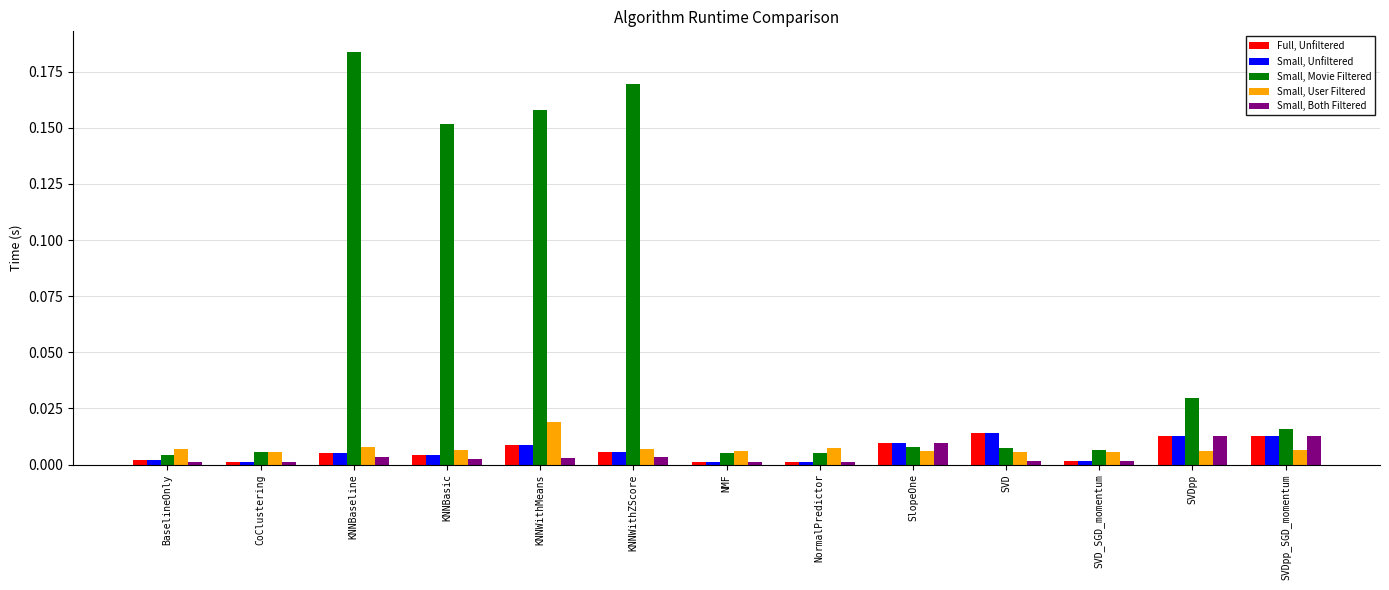

Does the chart contain stacked bars?

No